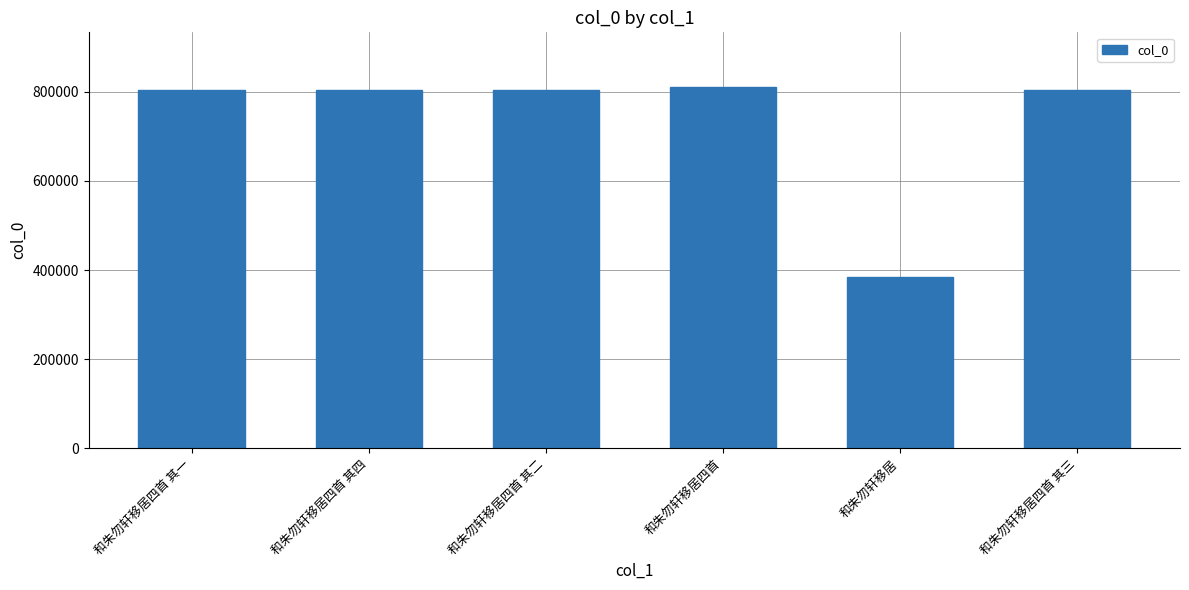

What is the maximum value shown in the chart?

811802